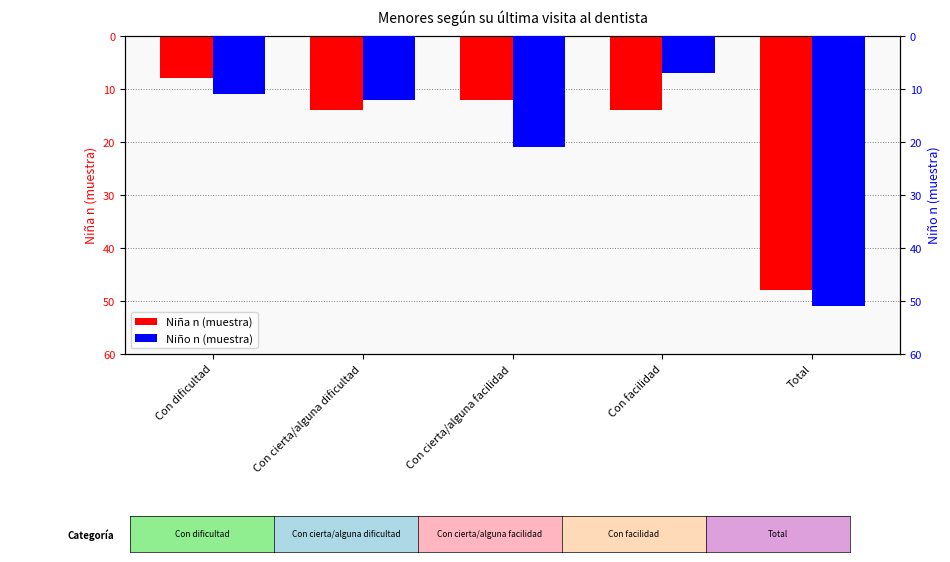

Are the bars horizontal?

No